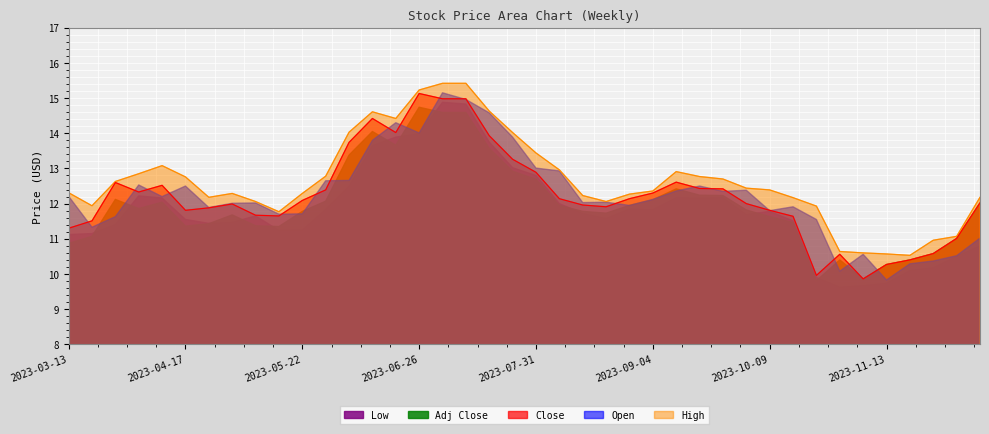

What is the maximum value shown in the chart?

15.4